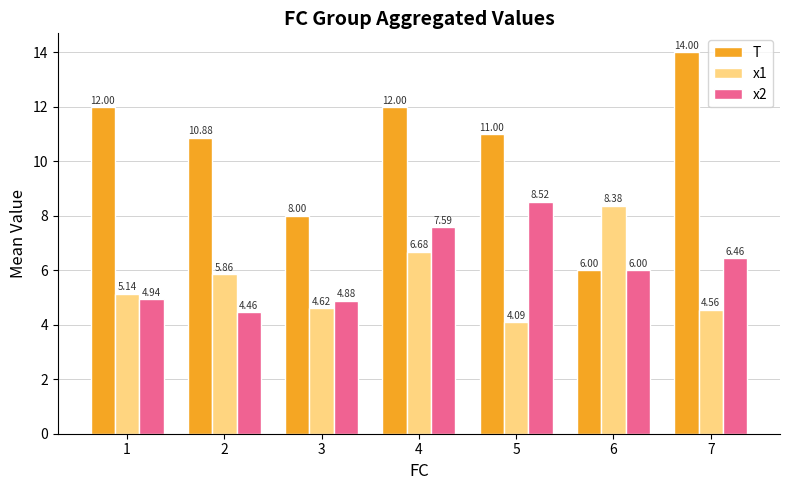

What is the spread (max minus min) of values at 2?

6.4